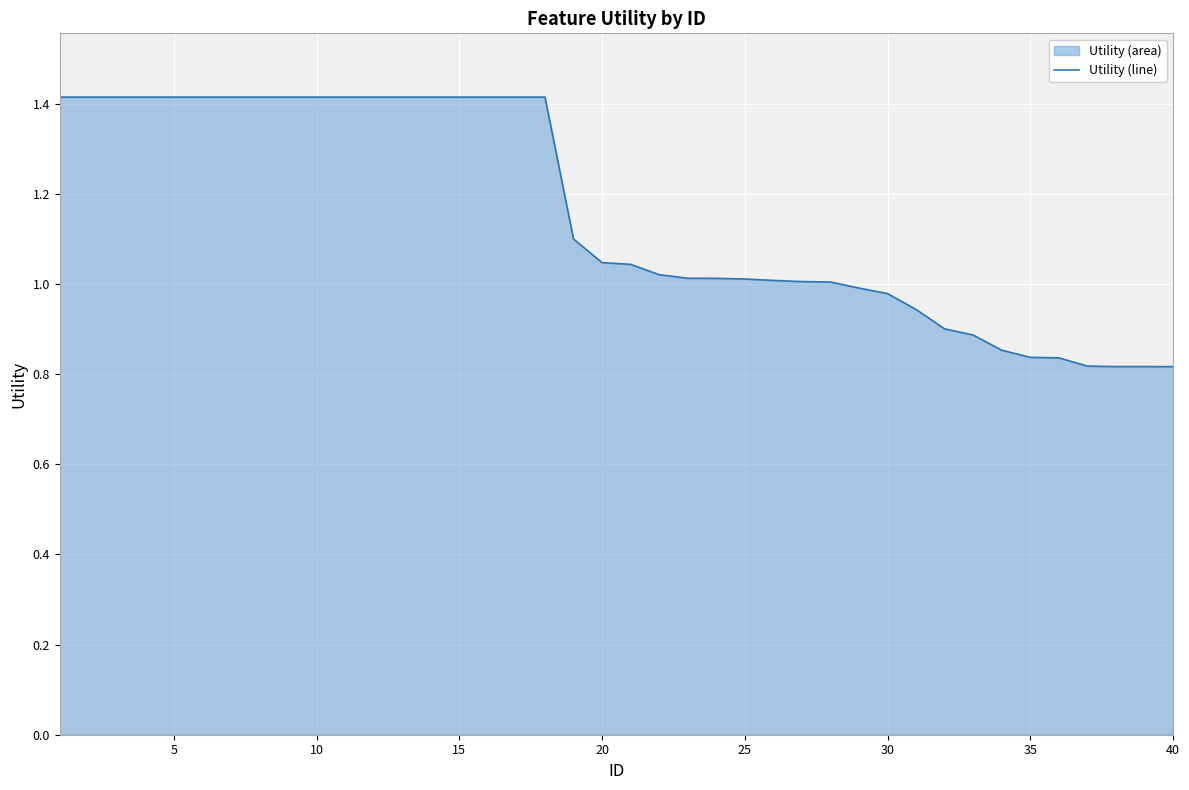

True or false: the data shows 1.4 at 15.

True